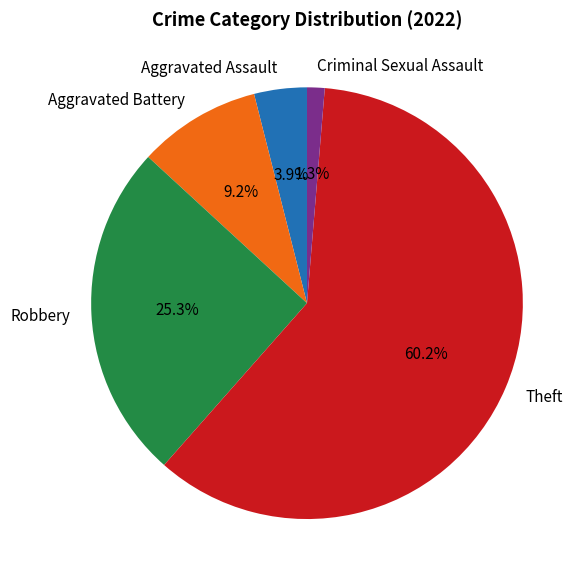

Which slice is the smallest?

Criminal Sexual Assault